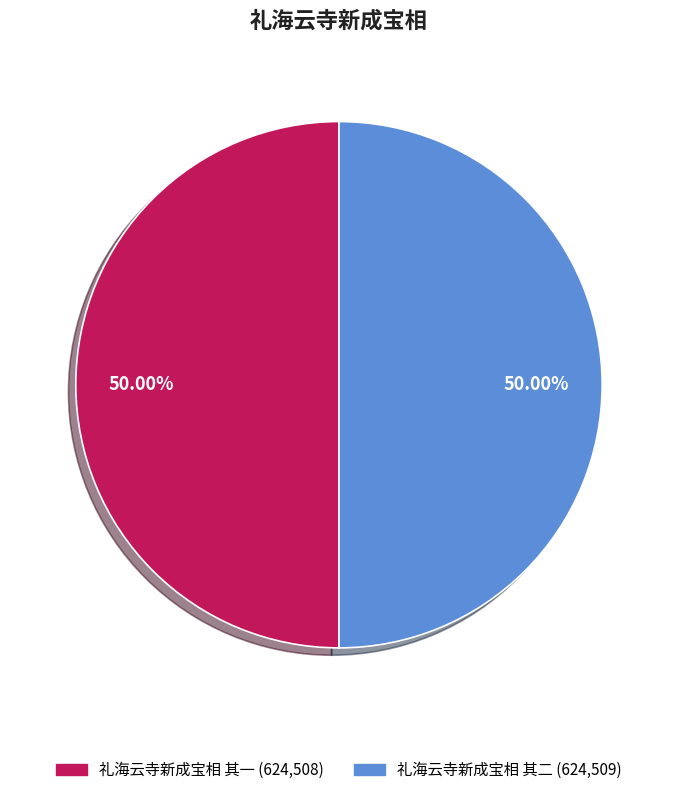

To the nearest percent, what is the average slice percentage?

50%